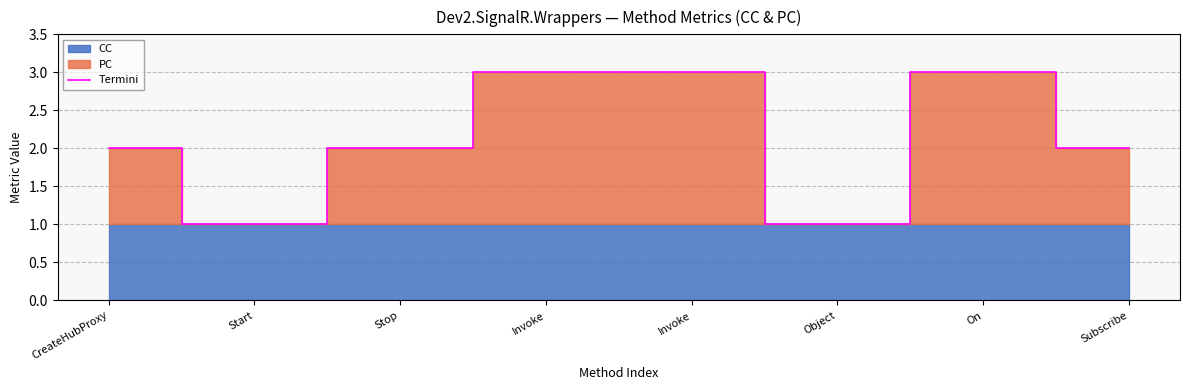

How many values are below 2?

2